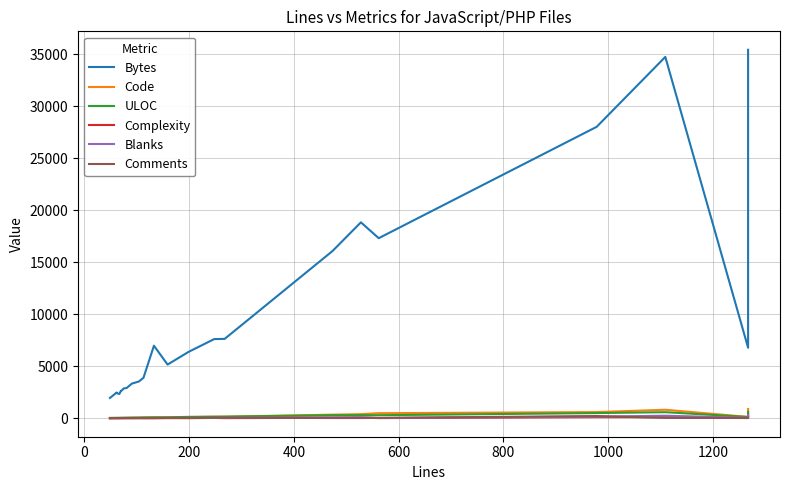

Which series has the largest total across all categories?

Bytes